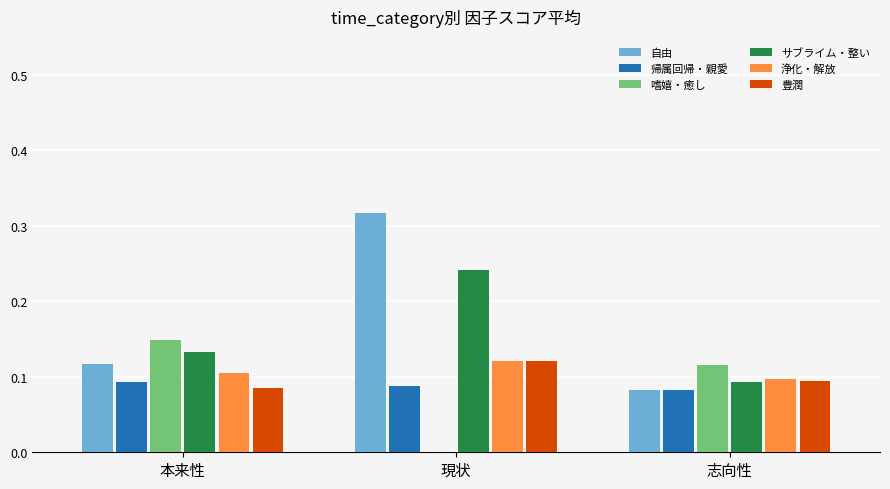

The 豊潤 series shows 0.1 at 志向性. True or false?

True